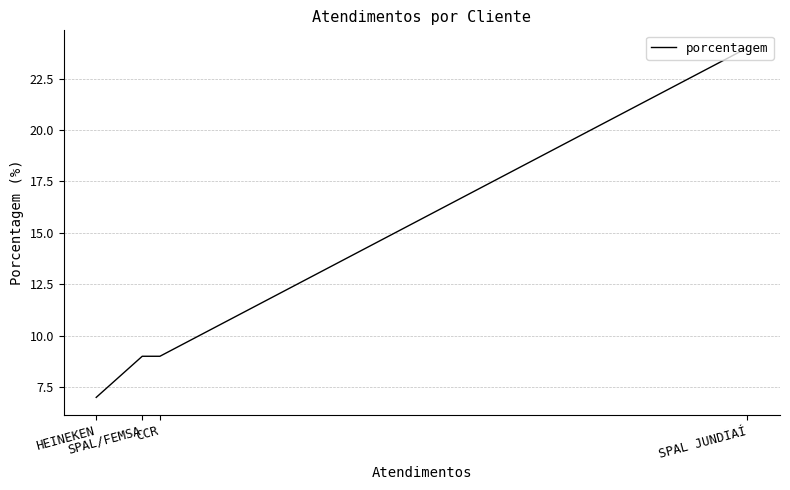

True or false: the data has more than 2 interior local peaks.

False